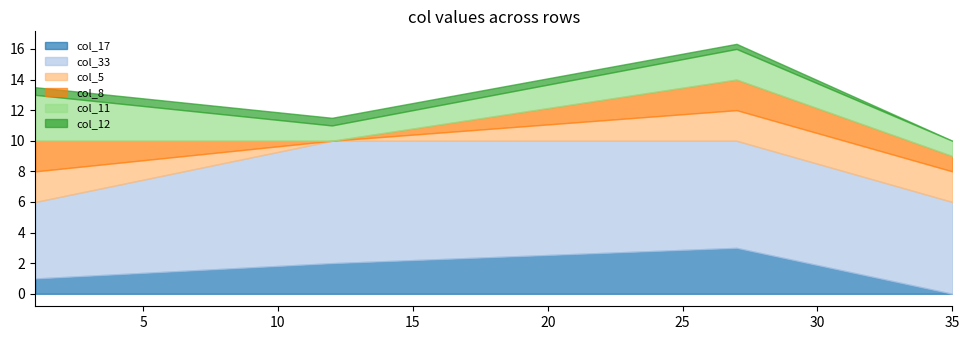

Is it true that col_17 equals 1.0 at 1?

True